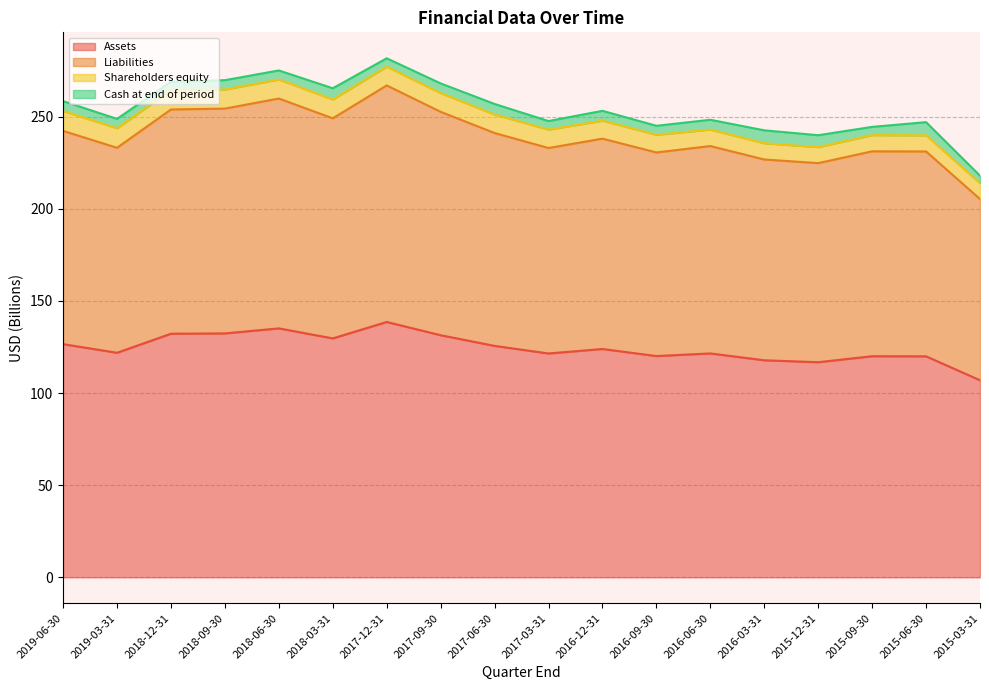

Does the chart have visible grid lines?

Yes